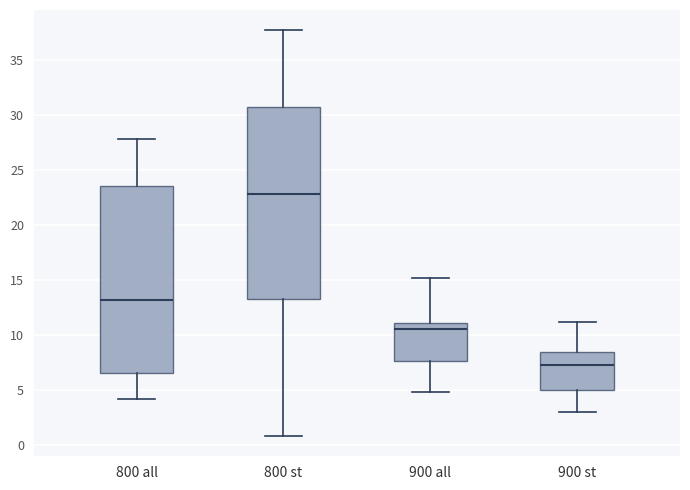

Reading left to right, read every box against the y-axis: the position of its median line, the range the box covers, and the ends of its whiskers. The values are not printed on the chart, so give them approximately, as read against the axis.

800 all: median 13.5, box 6.5 to 23.5, whiskers 4.0 to 28.0
800 st: median 23.0, box 13.5 to 31.0, whiskers 1.0 to 37.5
900 all: median 10.5, box 7.5 to 11.0, whiskers 5.0 to 15.0
900 st: median 7.5, box 5.0 to 8.5, whiskers 3.0 to 11.0